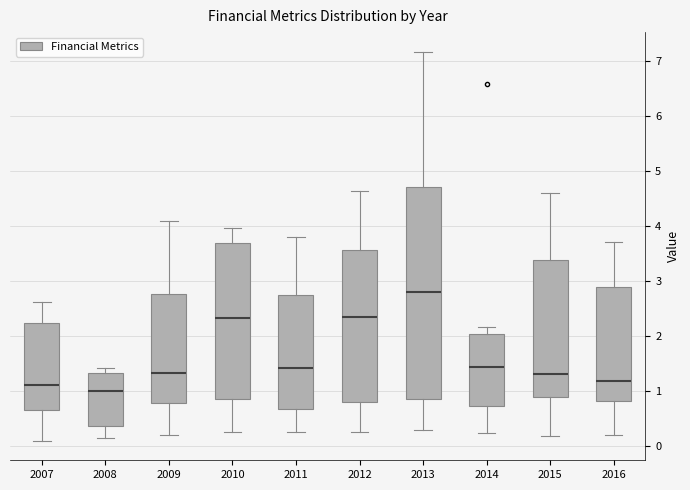

Where is the lower edge of the box at x = 2008 on the y-axis? The values are not printed on the chart, so give them approximately, as read against the axis.

0.4